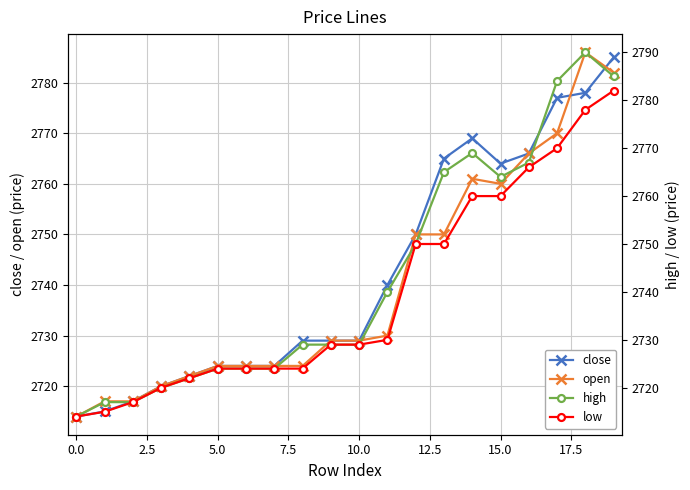

What is the sum of all high values?

54863